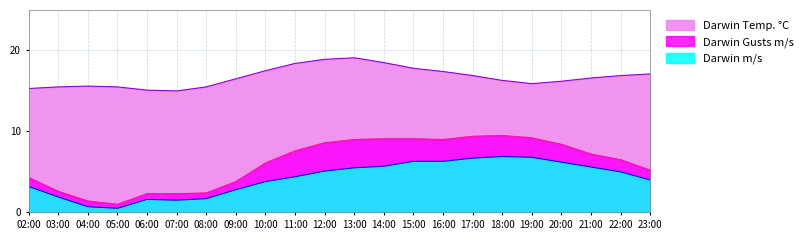

At 10:00, list the series in order from largest to smallest.

Darwin Temp. °C, Darwin Gusts m/s, Darwin m/s